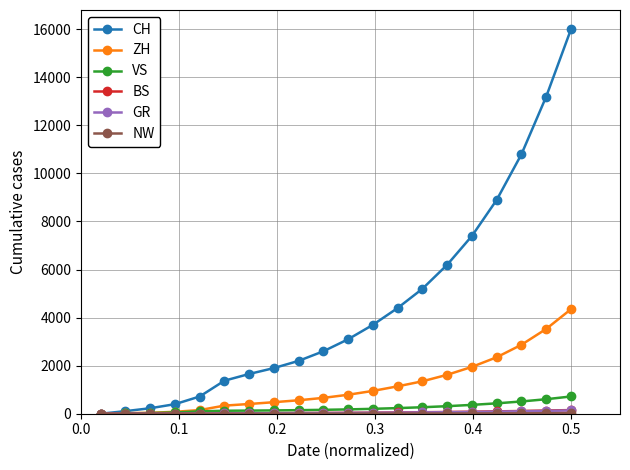

Which series has the largest range (max minus min)?

CH